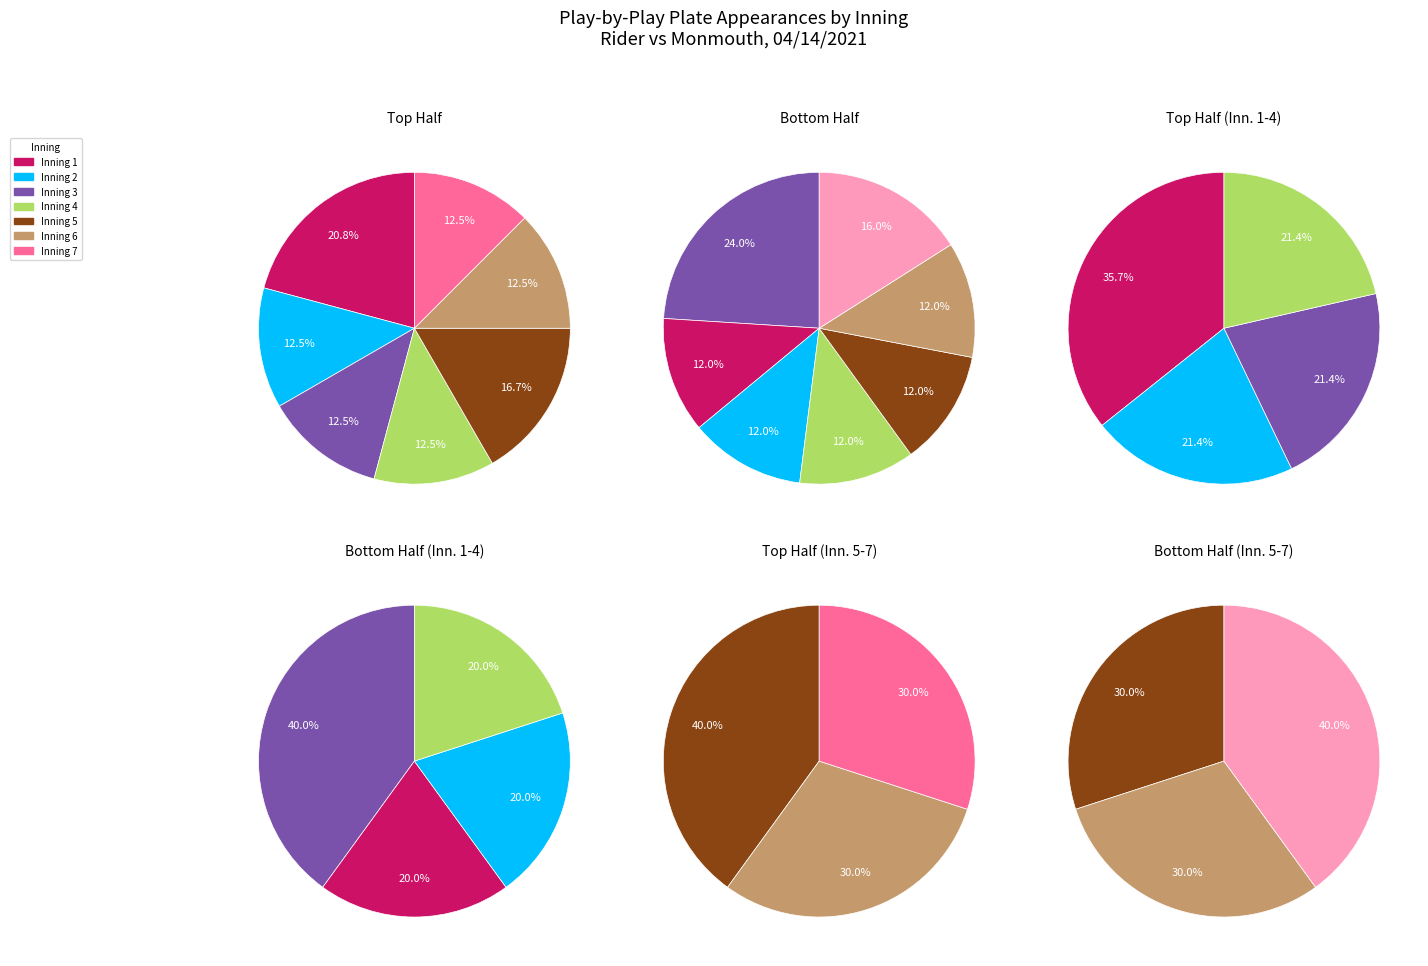

Combined, do Inning 4 and Inning 6 account for over 50%?

No